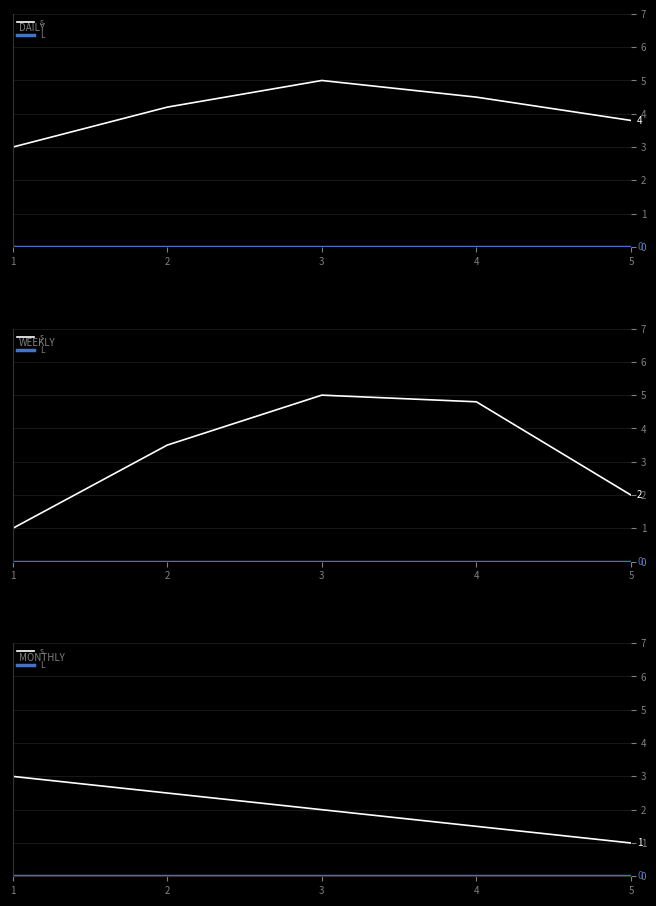

What are all the series names shown in the legend?

s, L